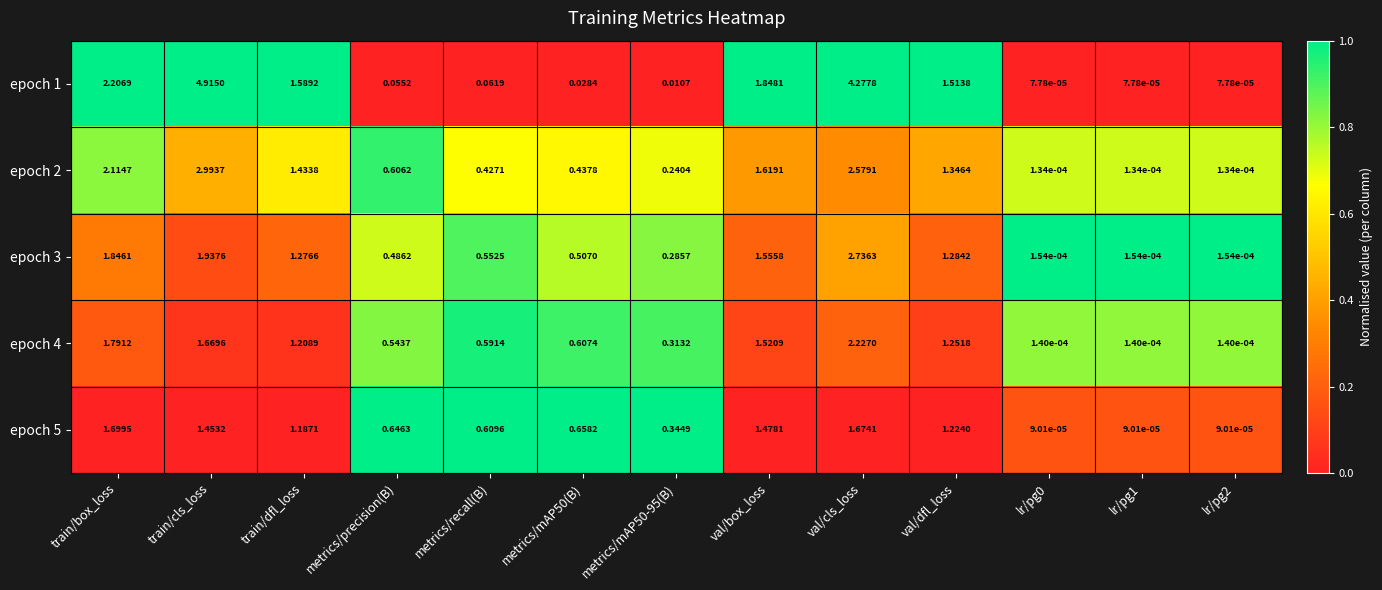

At which category does the chart reach its peak across all series?

train/cls_loss